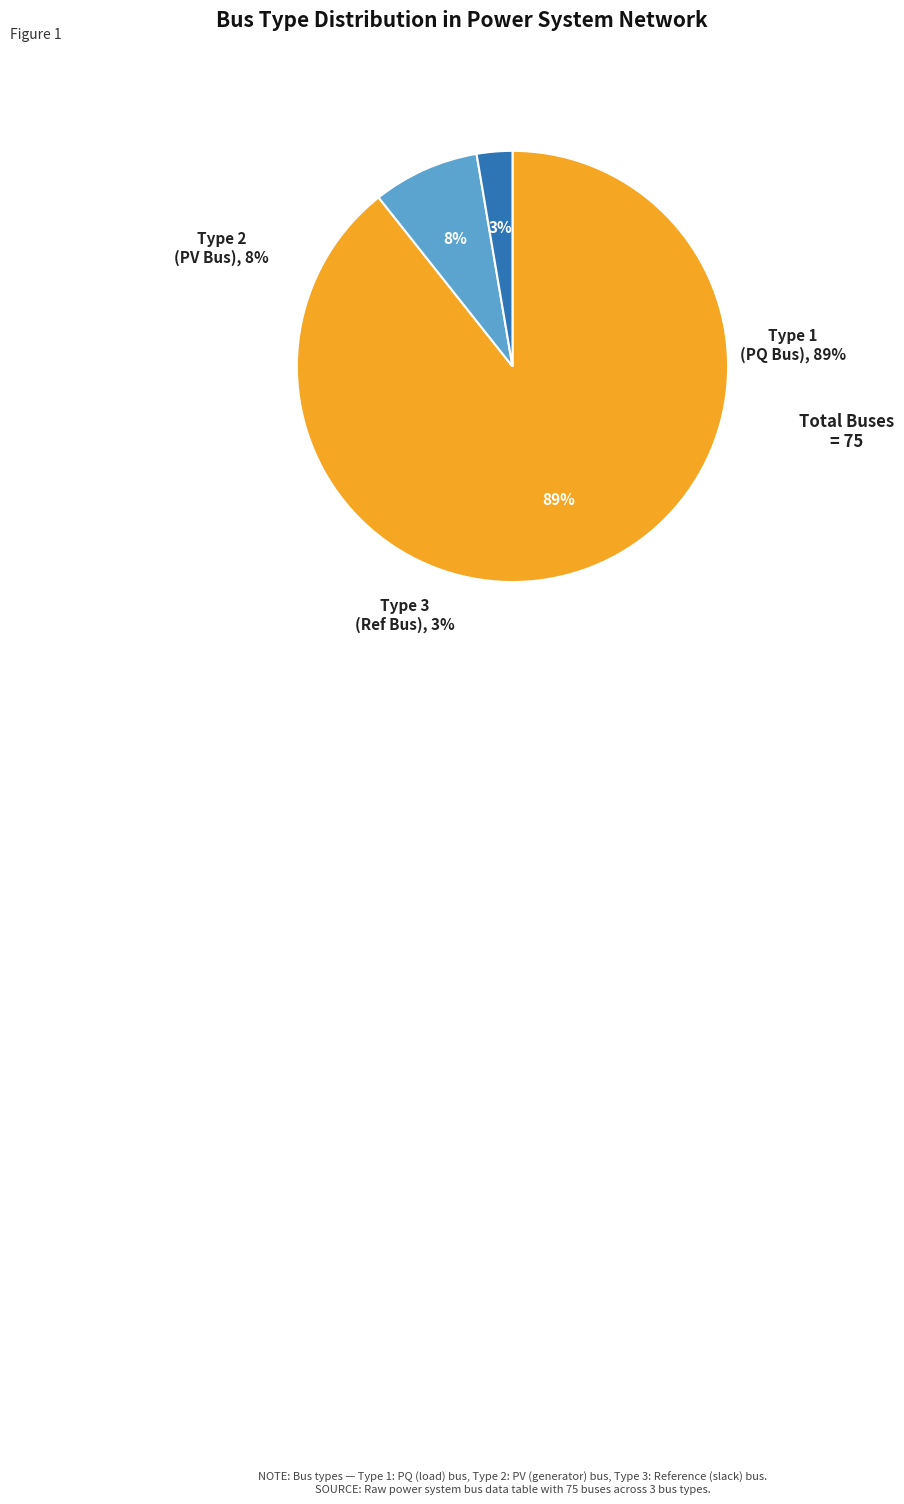

What is the largest slice in the pie chart?

1